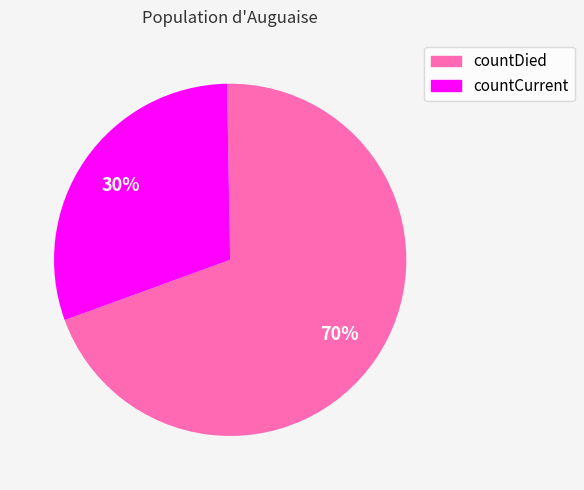

To the nearest percent, what is the combined percentage of countCurrent and countDied?

100%